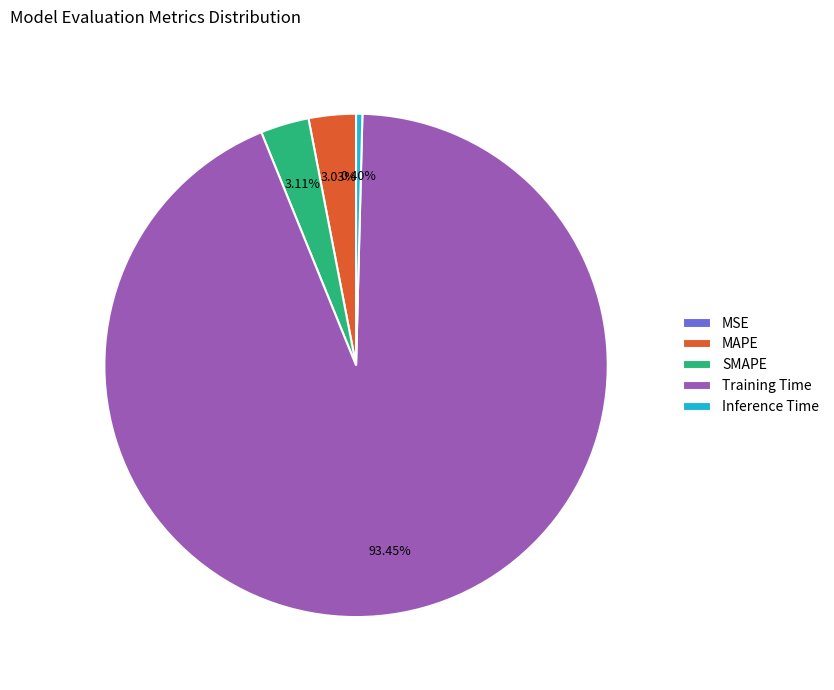

Which has a higher value, Training Time or MAPE?

Training Time